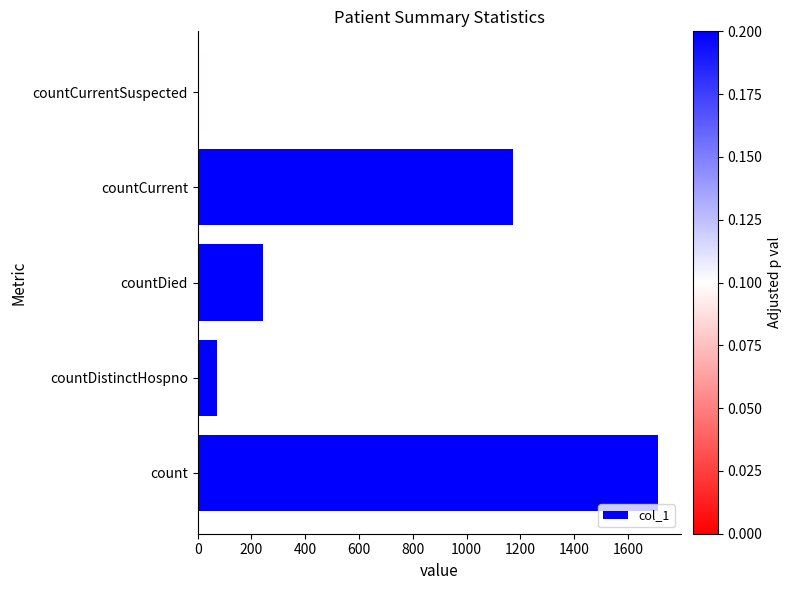

The value at countCurrent is 1172. True or false?

True